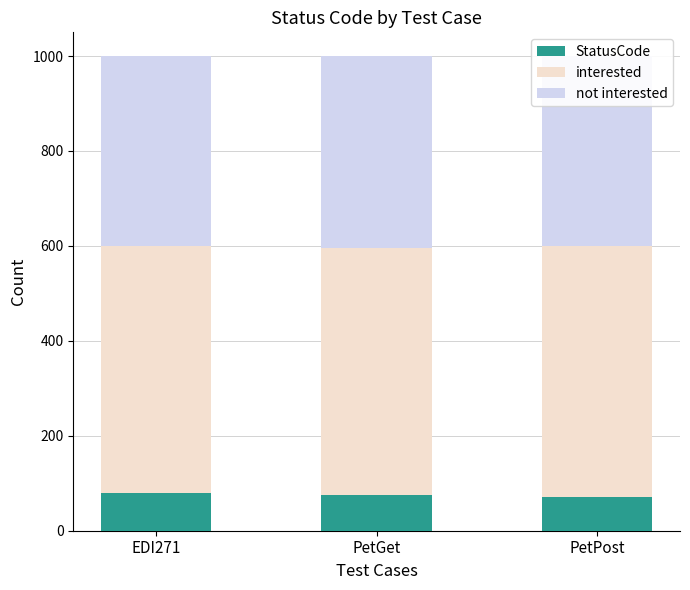

Reading right to left, list all the values displayed in this chart.

StatusCode: PetPost=70	PetGet=75	EDI271=80
interested: PetPost=530	PetGet=520	EDI271=520
not interested: PetPost=400	PetGet=405	EDI271=400